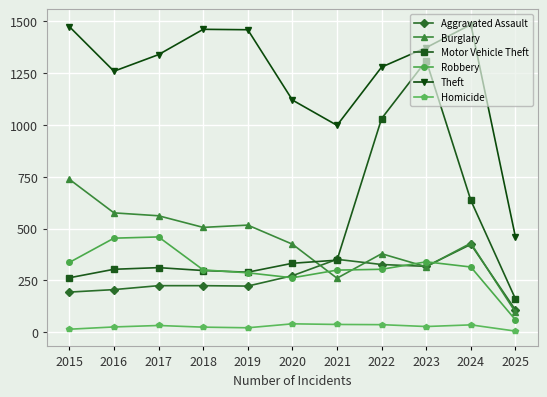

Count the number of categories in the chart.

11